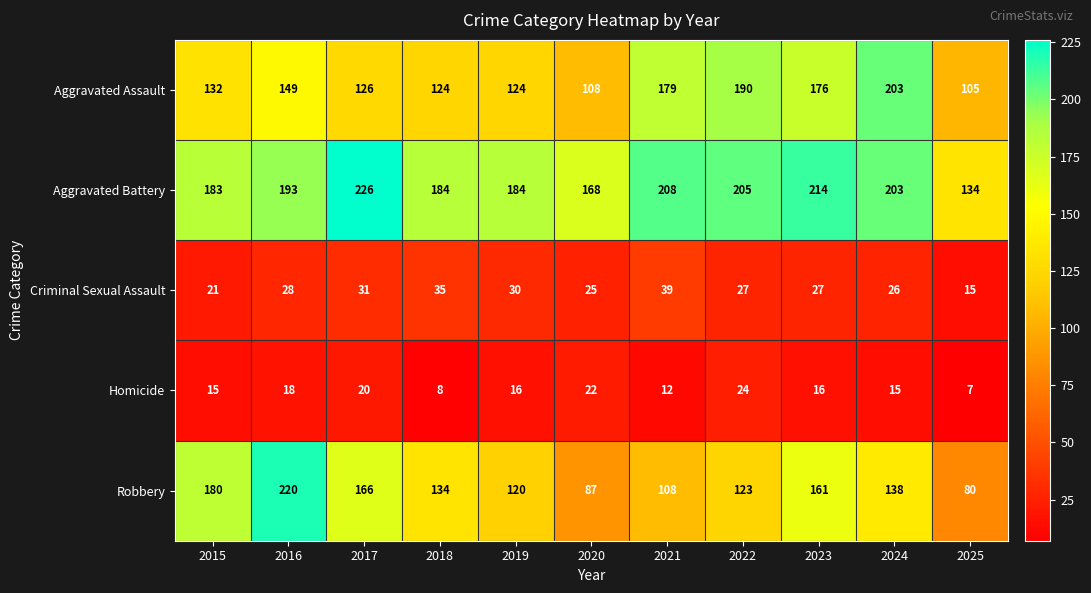

What is the difference between the maximum and second lowest values in the Criminal Sexual Assault series?

18